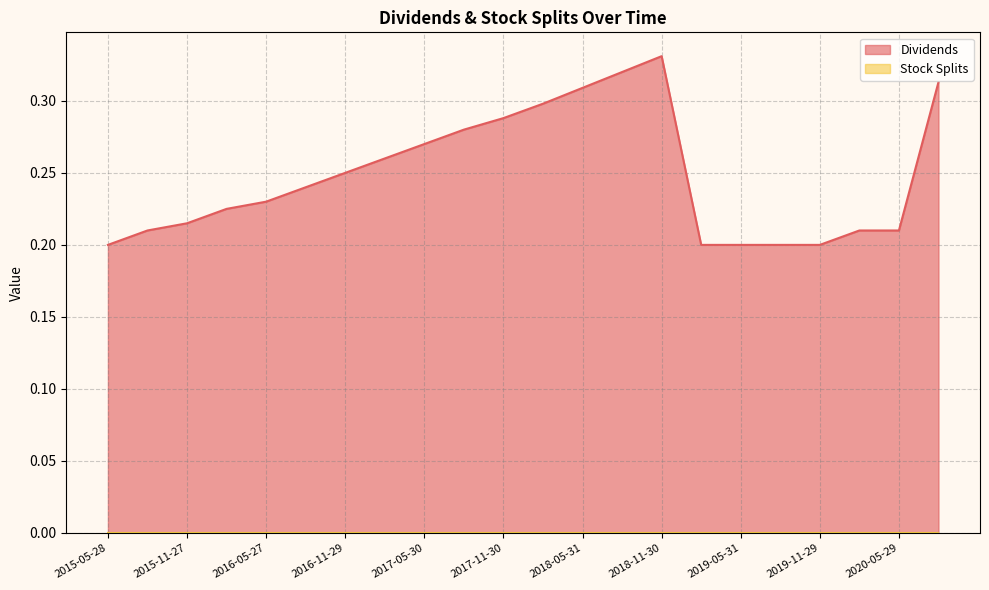

Reading left to right, transcribe all the data shown in this chart.

2015-05-28=0.2	2015-08-28=0.2	2015-11-27=0.2	2016-02-26=0.2	2016-05-27=0.2	2016-08-30=0.2	2016-11-29=0.2	2017-02-27=0.3	2017-05-30=0.3	2017-08-30=0.3	2017-11-30=0.3	2018-02-28=0.3	2018-05-31=0.3	2018-08-31=0.3	2018-11-30=0.3	2019-02-28=0.2	2019-05-31=0.2	2019-08-30=0.2	2019-11-29=0.2	2020-02-28=0.2	2020-05-29=0.2	2020-08-31=0.3